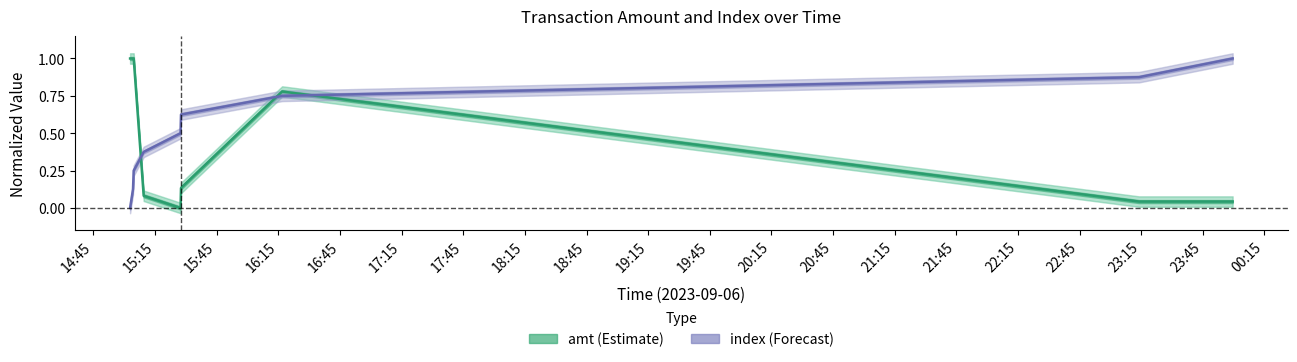

Which series has the largest total across all categories?

index